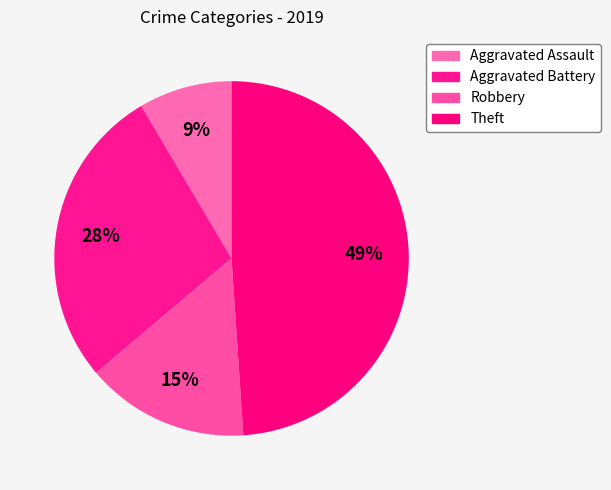

How many segments does this pie chart have?

4